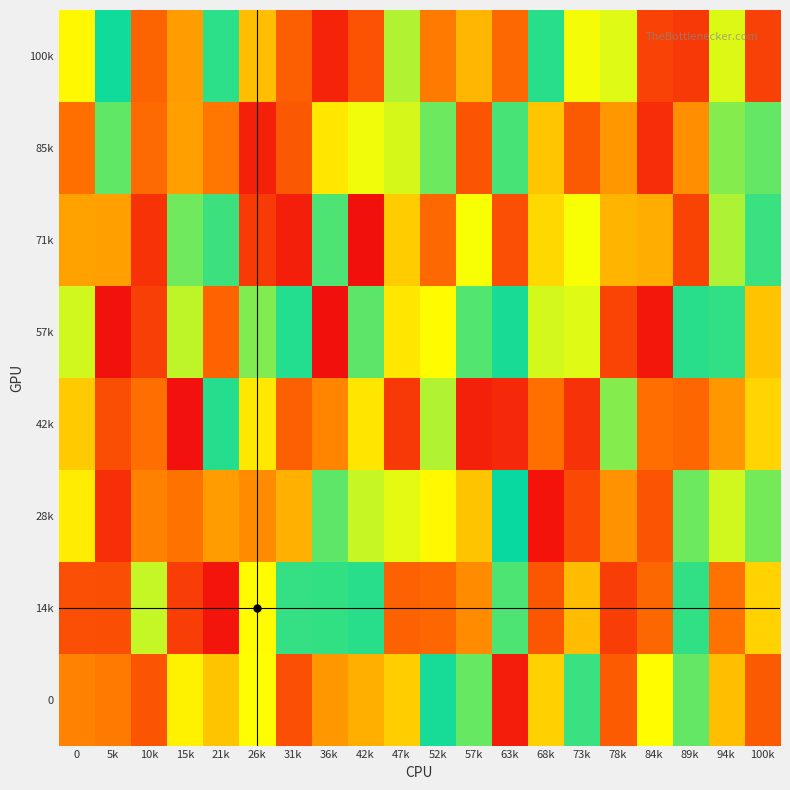

What is the total value across all series at 36k?

3566745